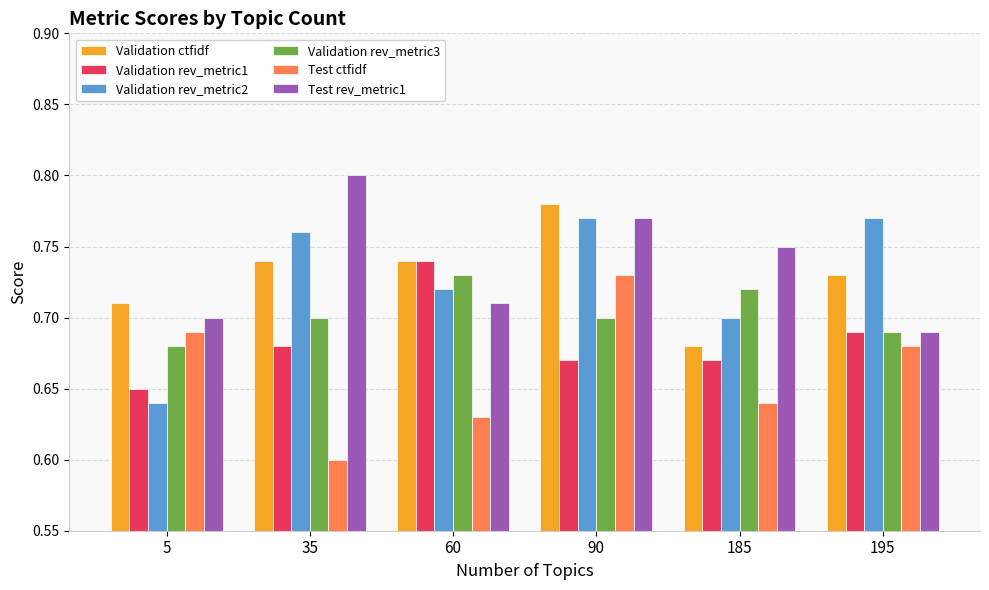

Between 35 and 195, which series saw the biggest shift?

Test rev_metric1